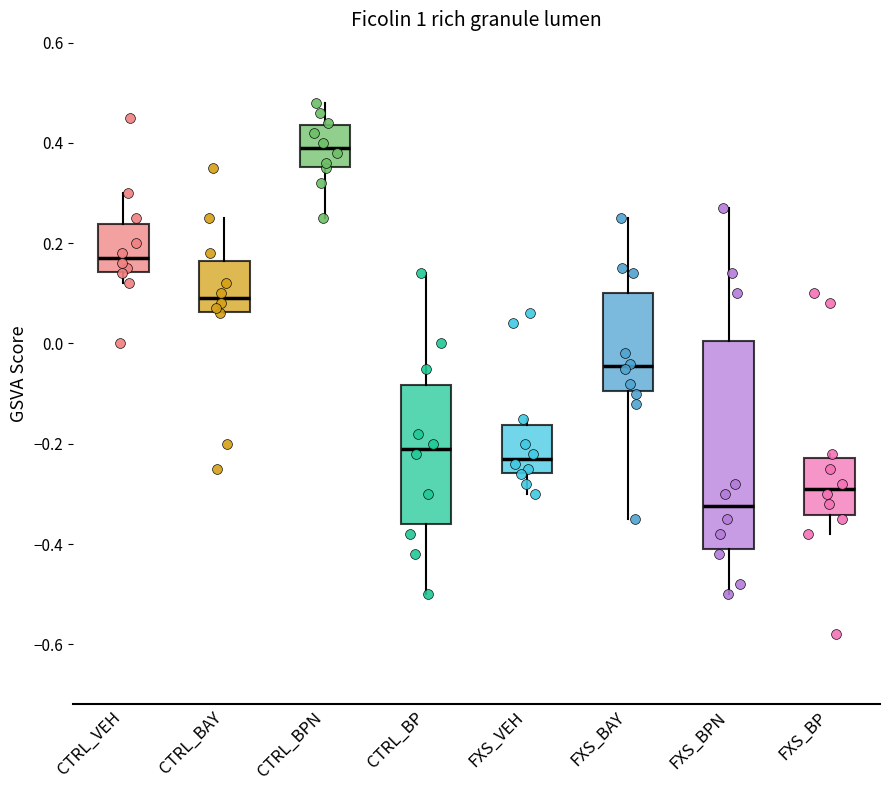

Reading left to right, read every box against the y-axis: the position of its median line, the range the box covers, and the ends of its whiskers. The values are not printed on the chart, so give them approximately, as read against the axis.

CTRL_VEH: median 0.18, box 0.14 to 0.24, whiskers 0.12 to 0.30
CTRL_BAY: median 0.10, box 0.06 to 0.16, whiskers 0.06 to 0.26
CTRL_BPN: median 0.40, box 0.36 to 0.44, whiskers 0.26 to 0.48
CTRL_BP: median -0.20, box -0.36 to -0.08, whiskers -0.50 to 0.14
FXS_VEH: median -0.22, box -0.26 to -0.16, whiskers -0.30 to -0.14
FXS_BAY: median -0.04, box -0.10 to 0.10, whiskers -0.34 to 0.26
FXS_BPN: median -0.32, box -0.40 to 0.00, whiskers -0.50 to 0.28
FXS_BP: median -0.28, box -0.34 to -0.22, whiskers -0.38 to -0.22 (just above the box's upper edge)